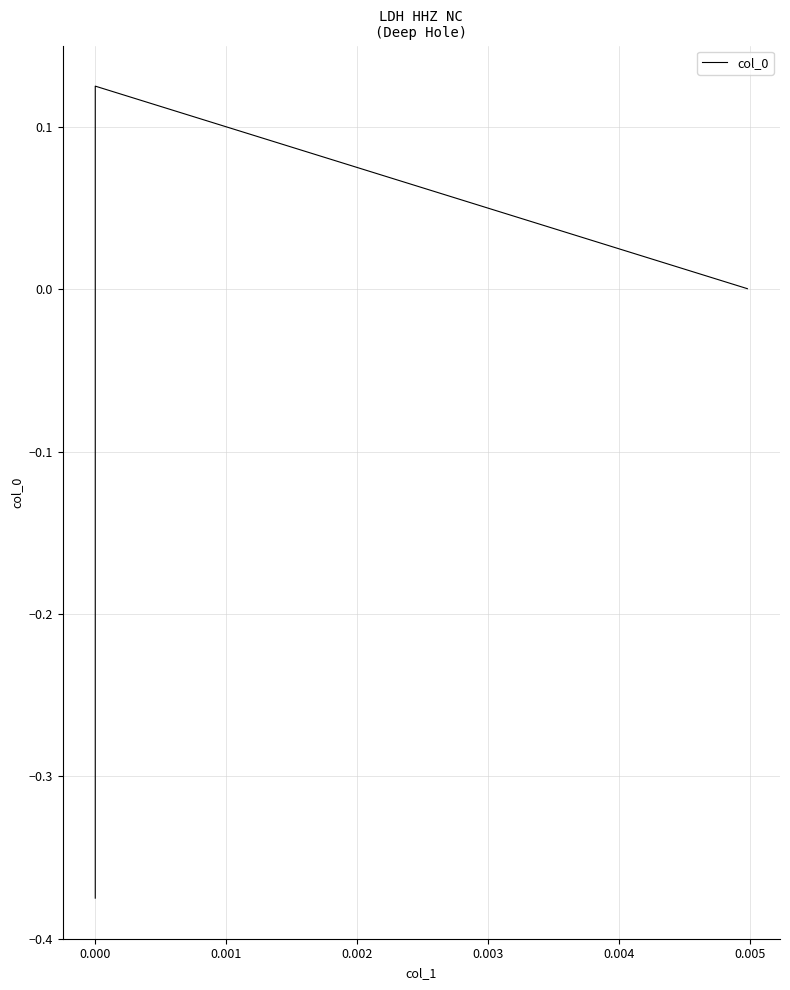

What is the difference between the values at −0.001 and 0.001?

0.4